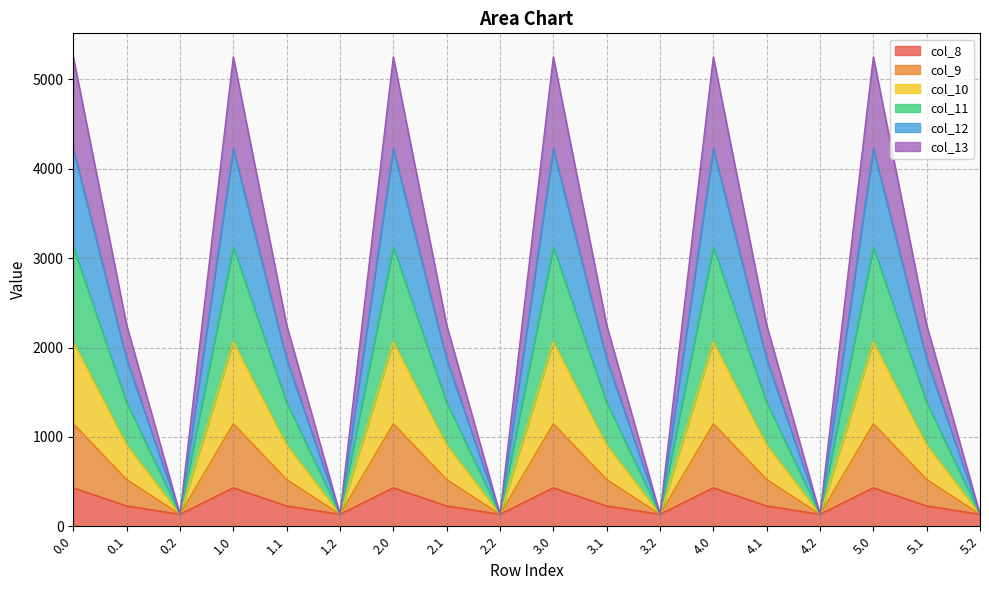

In col_10, how many points are lower than both neighbors (excluding endpoints)?

5